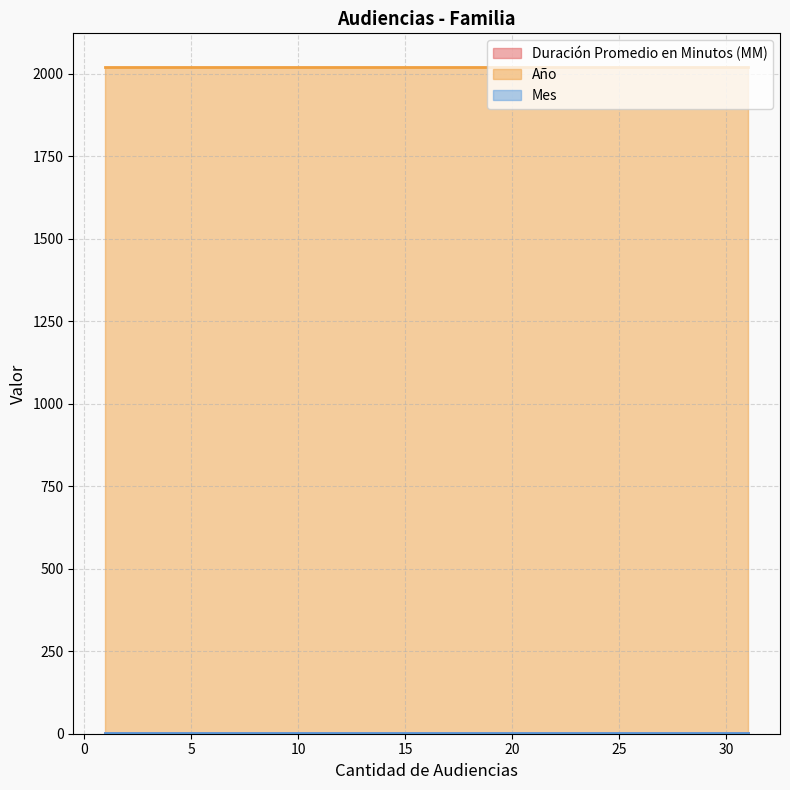

True or false: Mes has more than 0 interior local peaks.

False